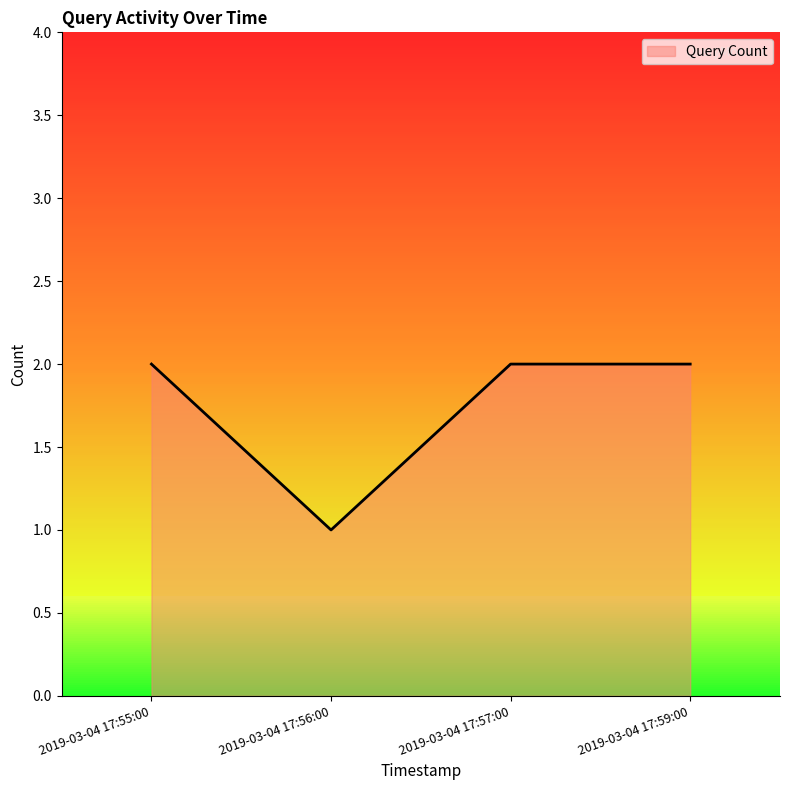

The value at 2019-03-04 17:57:00 is 2. True or false?

True